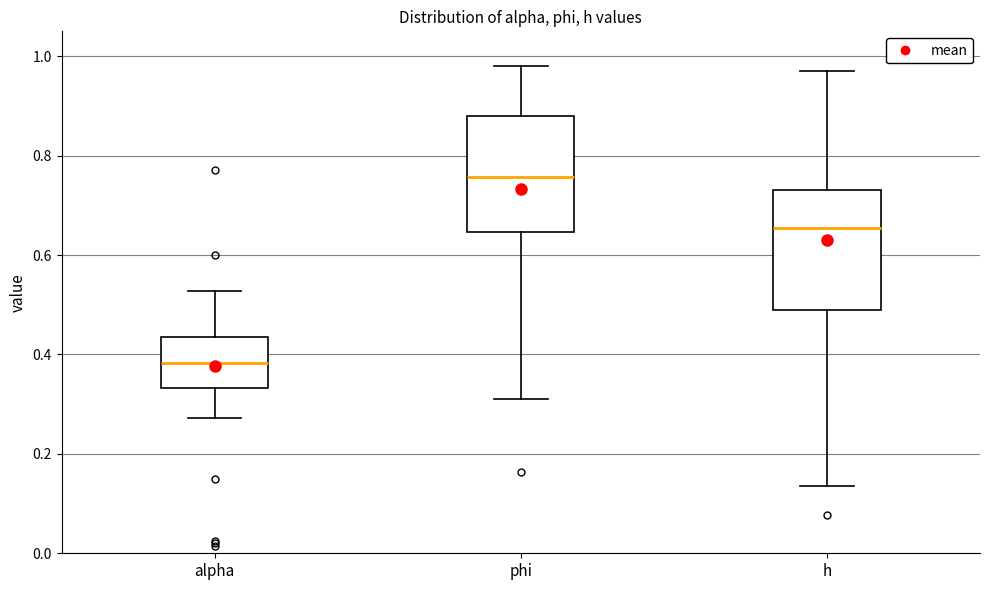

Reading left to right, read every box against the y-axis: the position of its median line, the range the box covers, and the ends of its whiskers. The values are not printed on the chart, so give them approximately, as read against the axis.

alpha: median 0.38, box 0.34 to 0.44, whiskers 0.28 to 0.52
phi: median 0.76, box 0.64 to 0.88, whiskers 0.30 to 0.98
h: median 0.66, box 0.48 to 0.74, whiskers 0.14 to 0.96